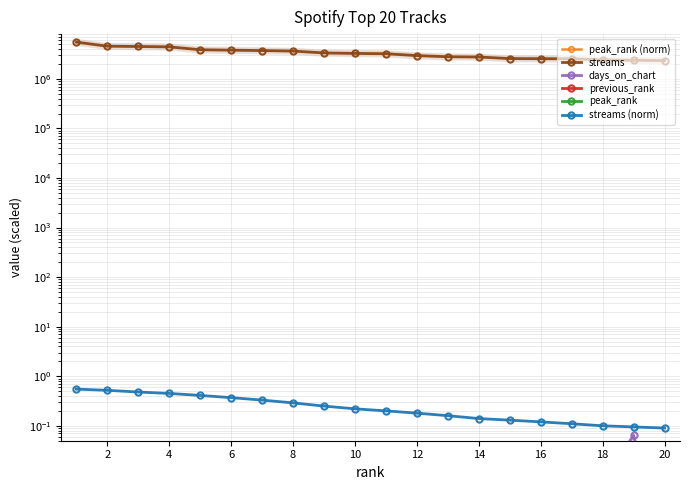

True or false: previous_rank and streams cross at least once.

False